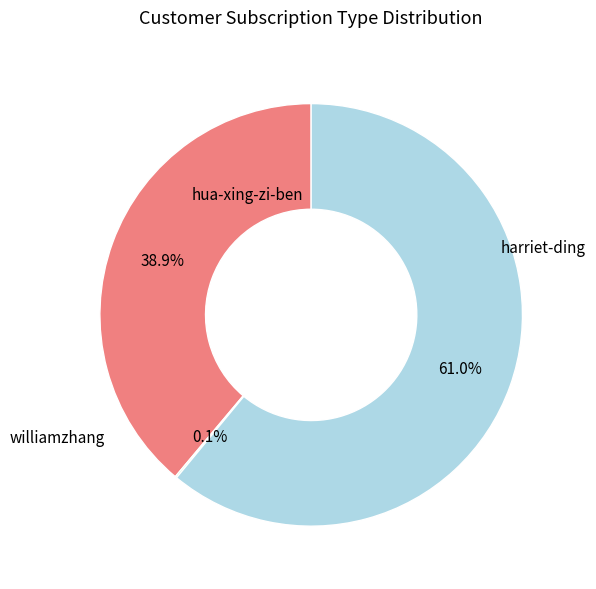

Is there a majority slice in this chart?

Yes